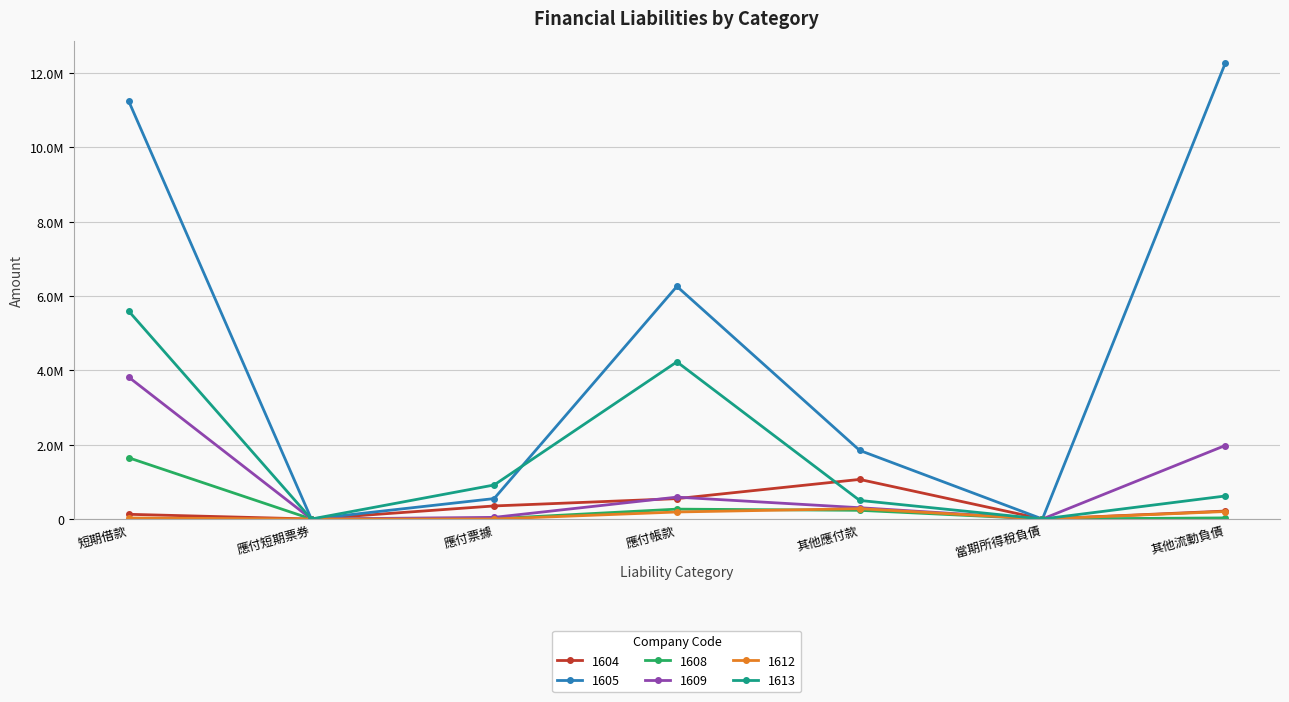

What are all the series names shown in the legend?

1604, 1605, 1608, 1609, 1612, 1613